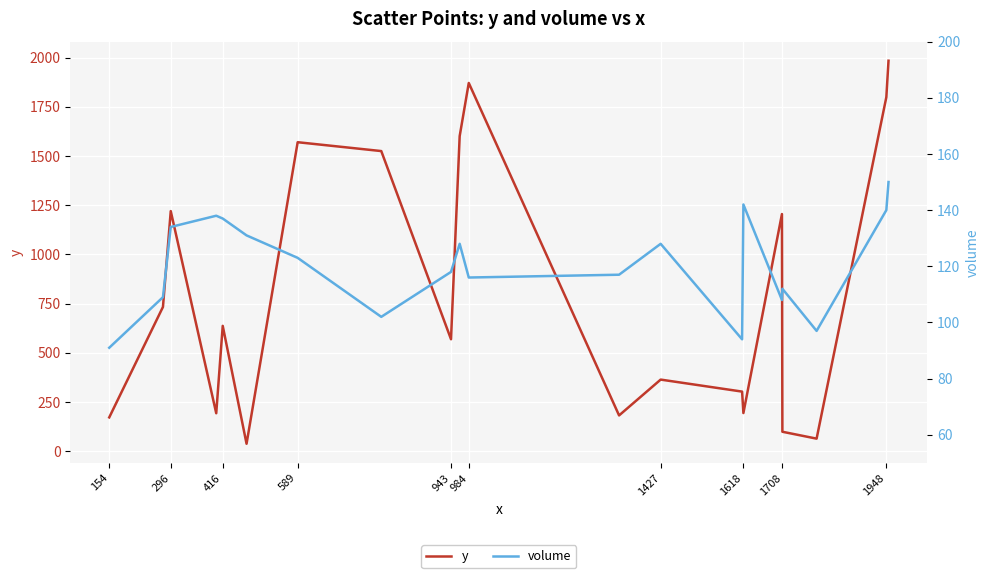

The value of y at 154 is 247. True or false?

False